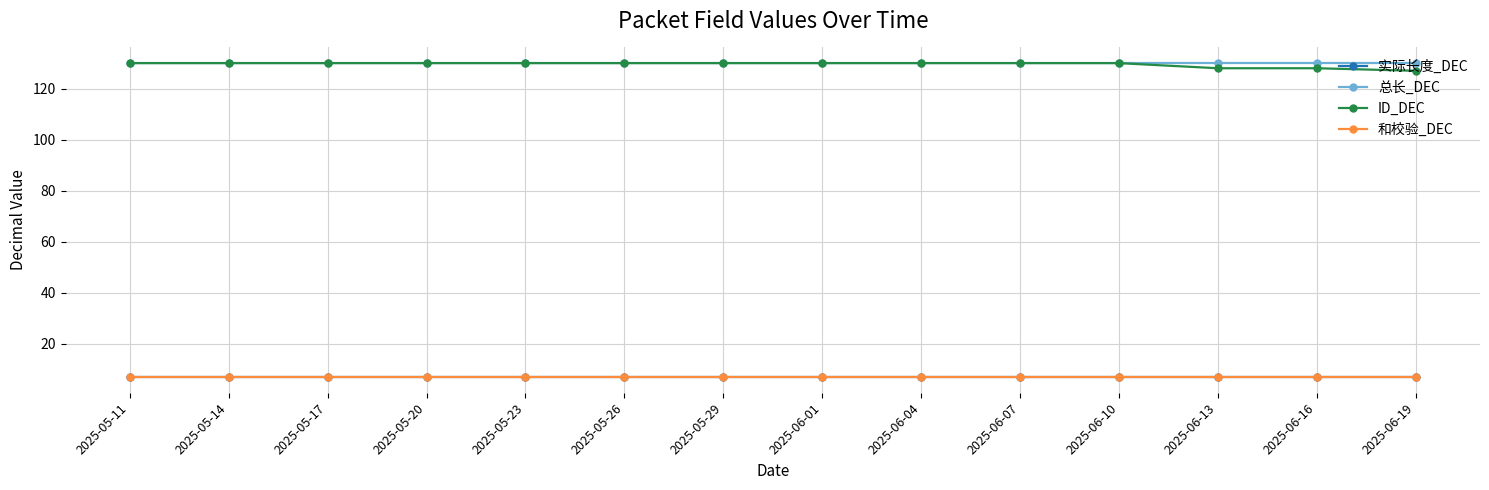

True or false: 总长_DEC has a value of 130 at 2025-05-26.

True